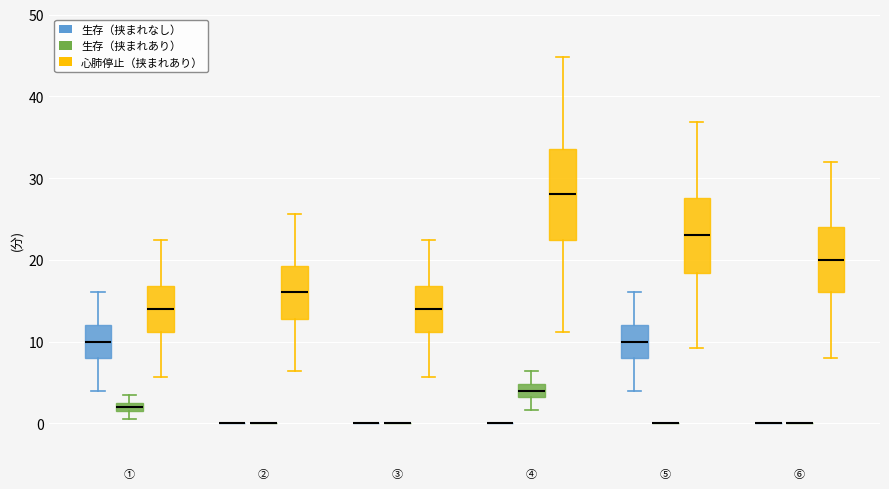

Comparing the boxes themselves (not the whiskers), which one is the tallest?

④ (心肺停止（挟まれあり）)